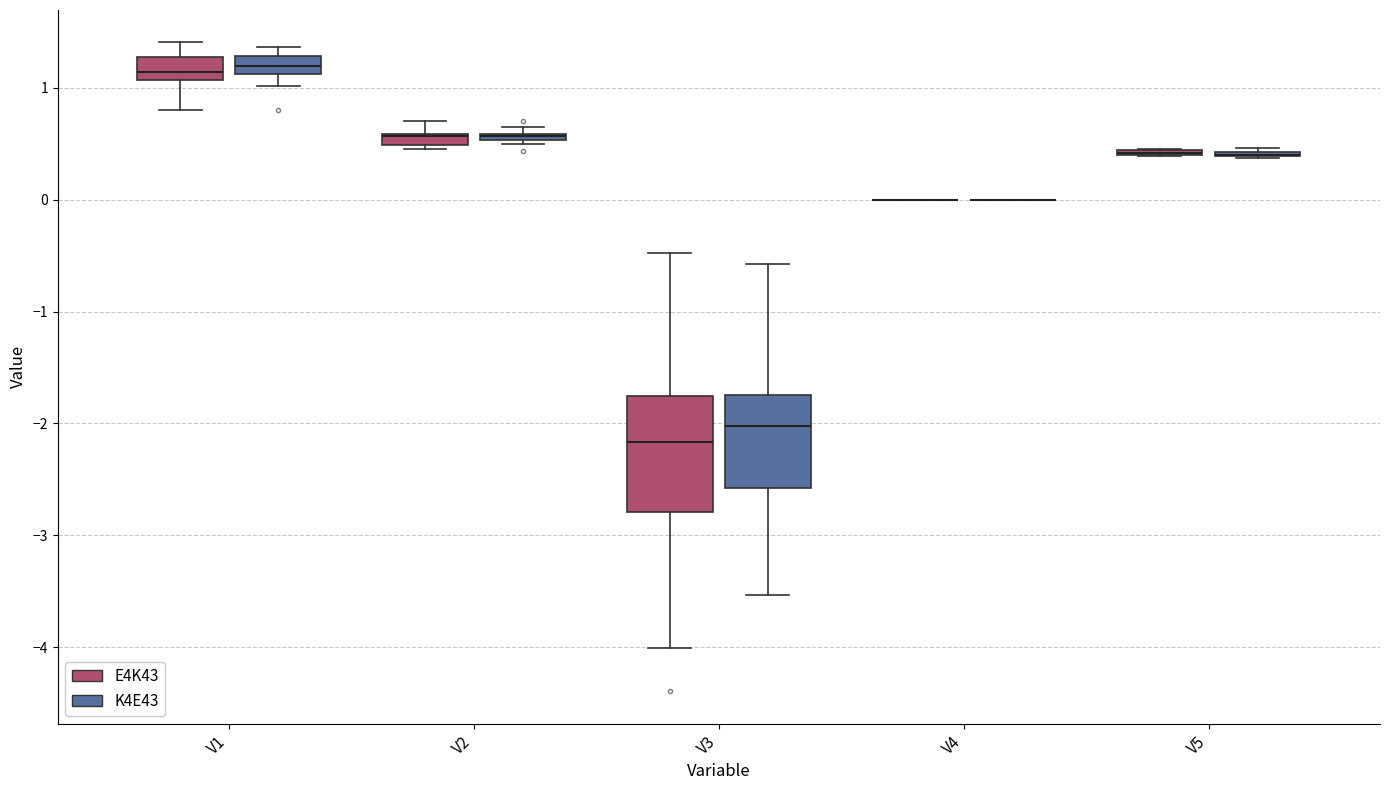

Which box is the tallest, from its lower edge to its upper edge?

V3 (E4K43)